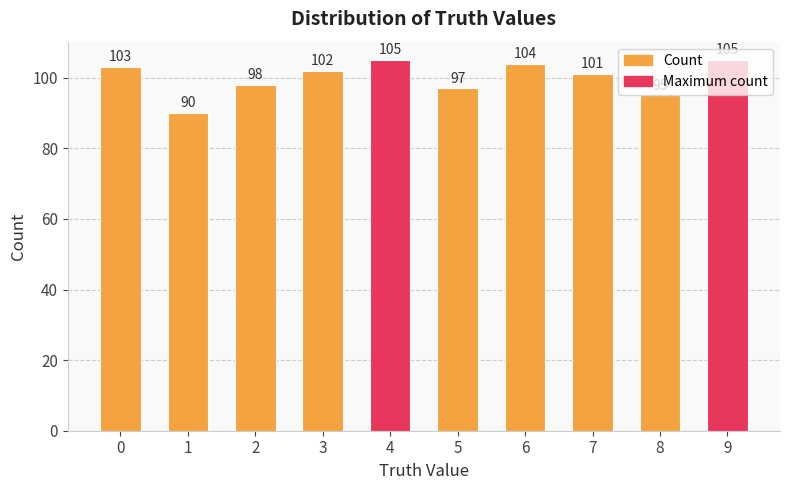

How many bars are there in total?

10